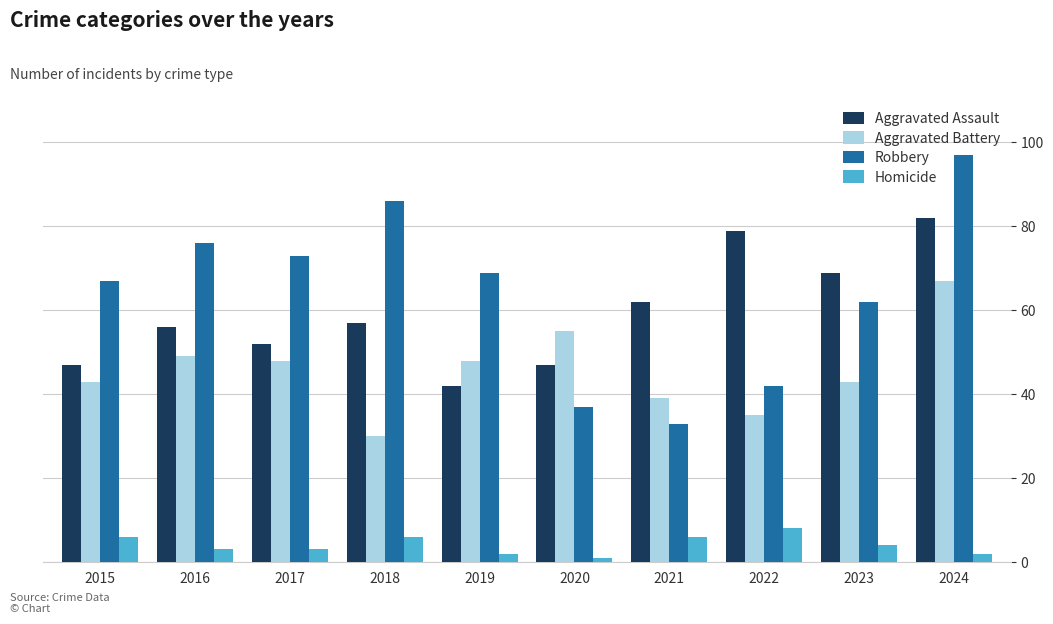

What is the spread (max minus min) of values at 2020?

54